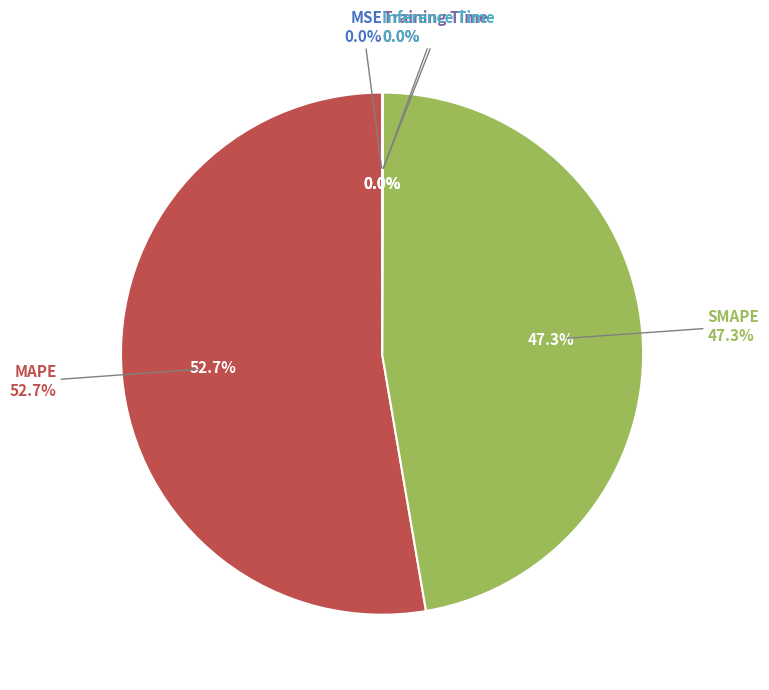

To the nearest percent, what is the difference between the MSE and SMAPE slice percentages?

47%